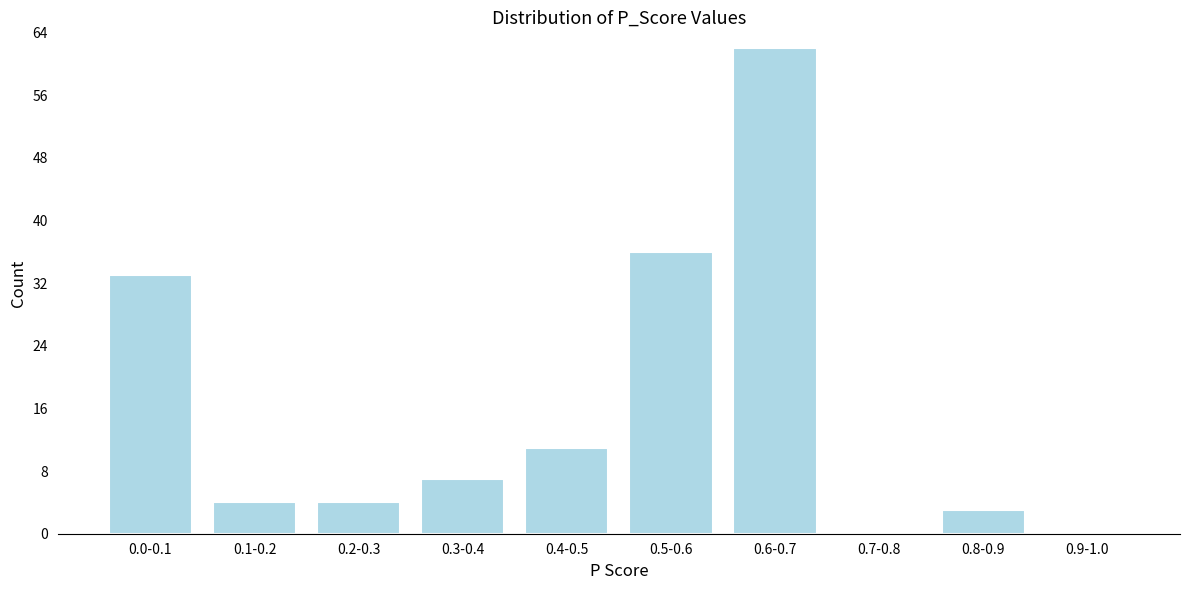

Reading right to left, list all the values displayed in this chart.

0.9-1.0=0	0.8-0.9=3	0.7-0.8=0	0.6-0.7=62	0.5-0.6=36	0.4-0.5=11	0.3-0.4=7	0.2-0.3=4	0.1-0.2=4	0.0-0.1=33